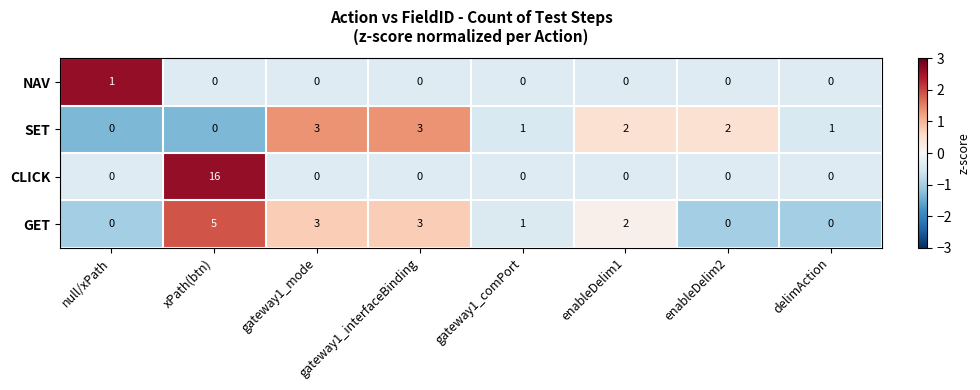

True or false: SET has a value of 1 at enableDelim1.

False